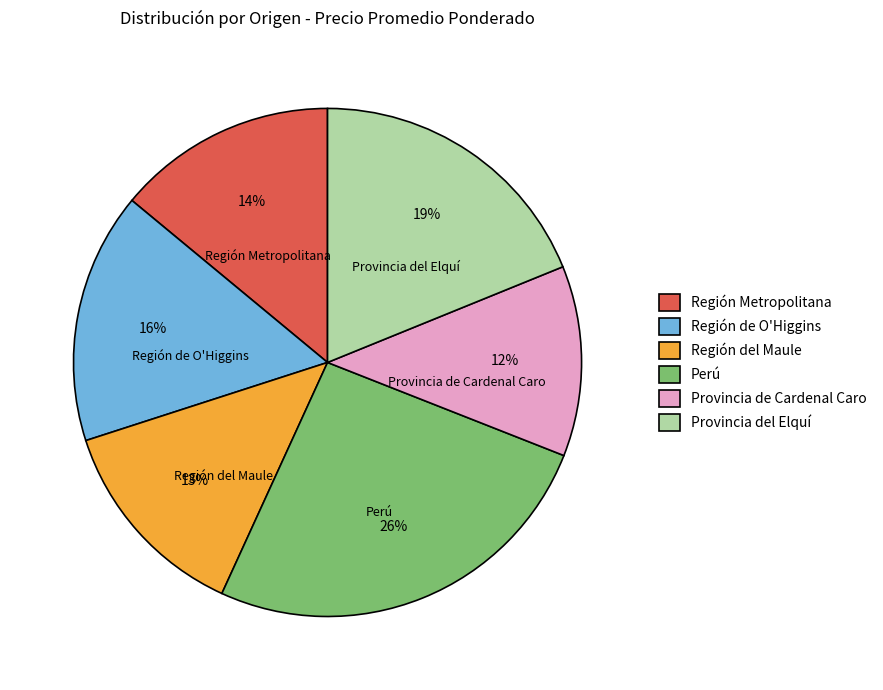

Which category has the smallest portion of the pie?

Provincia de Cardenal Caro